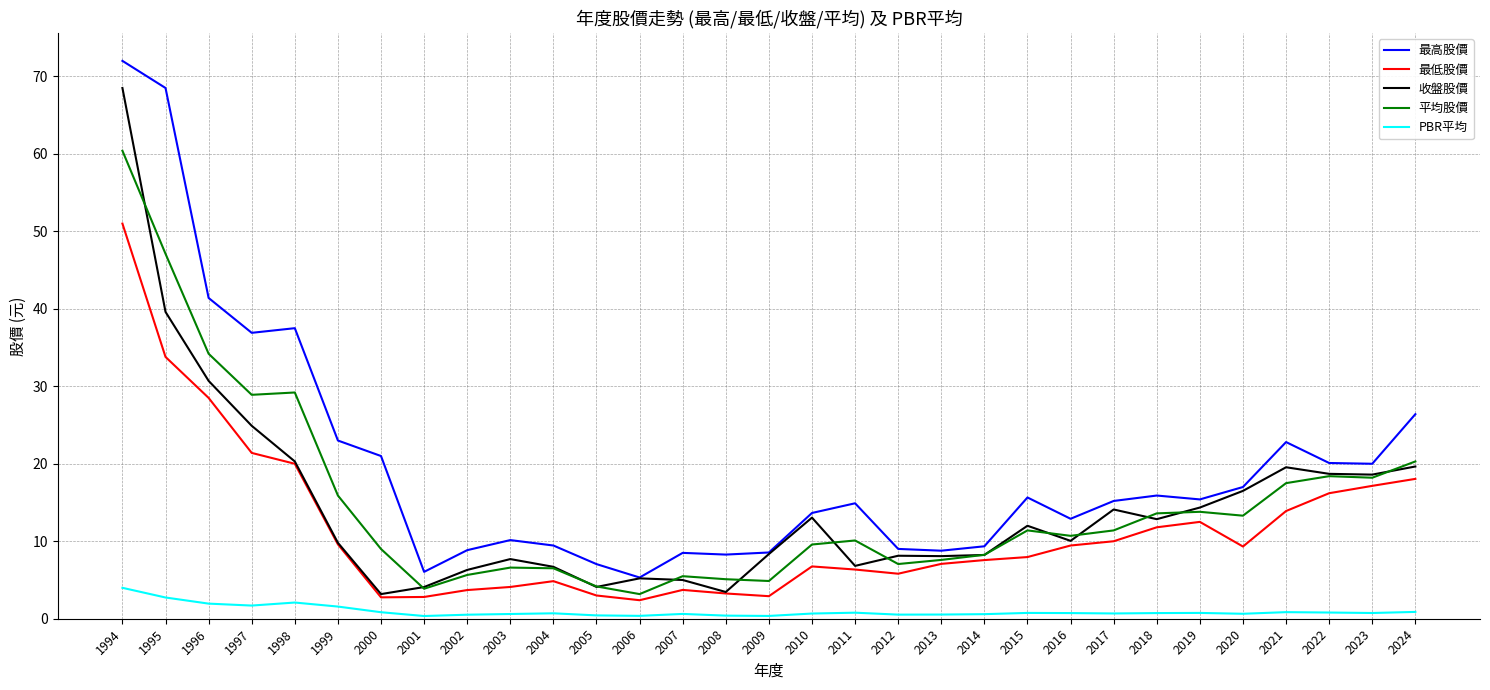

Is the value of 收盤股價 at 2016 greater than the value of 最低股價 at 2003?

Yes